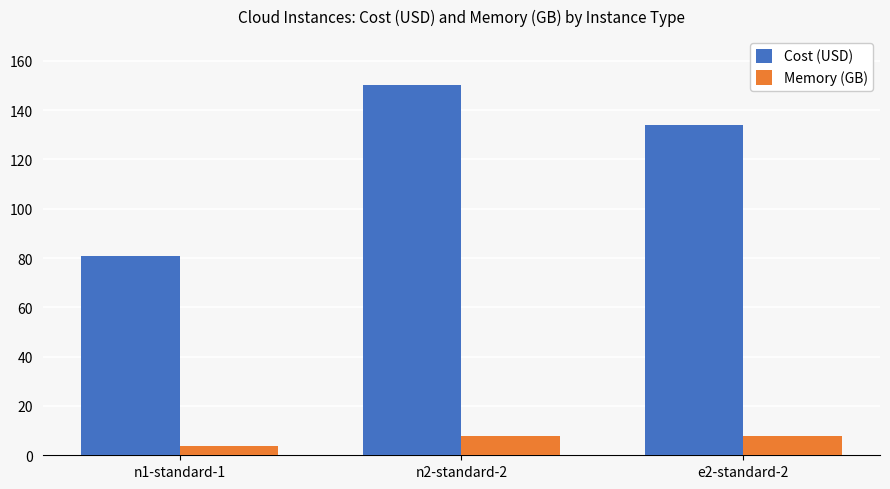

Reading left to right, list all the values displayed in this chart.

Cost (USD): 81.0	150.2	133.8
Memory (GB): 3.8	8.0	8.0